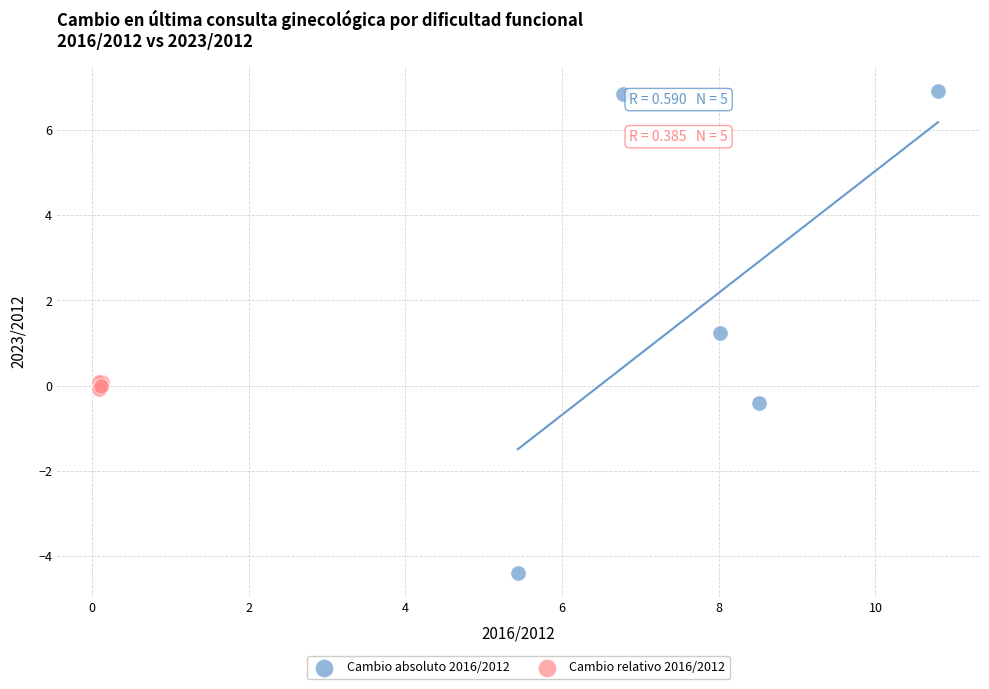

Which series has the widest spread of Y values?

Cambio absoluto 2016/2012